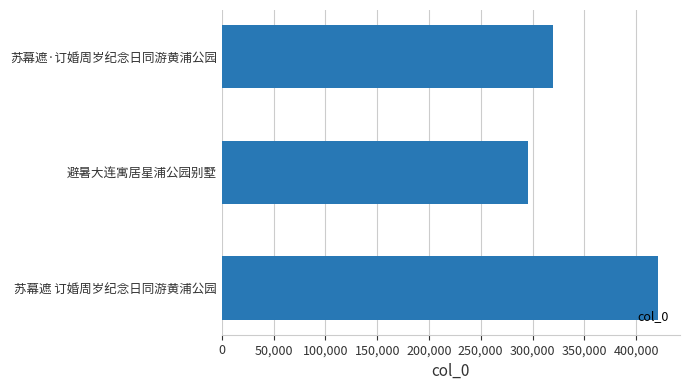

What is the change in value from 苏幕遮 订婚周岁纪念日同游黄浦公园 to 避暑大连寓居星浦公园别墅?

-125728